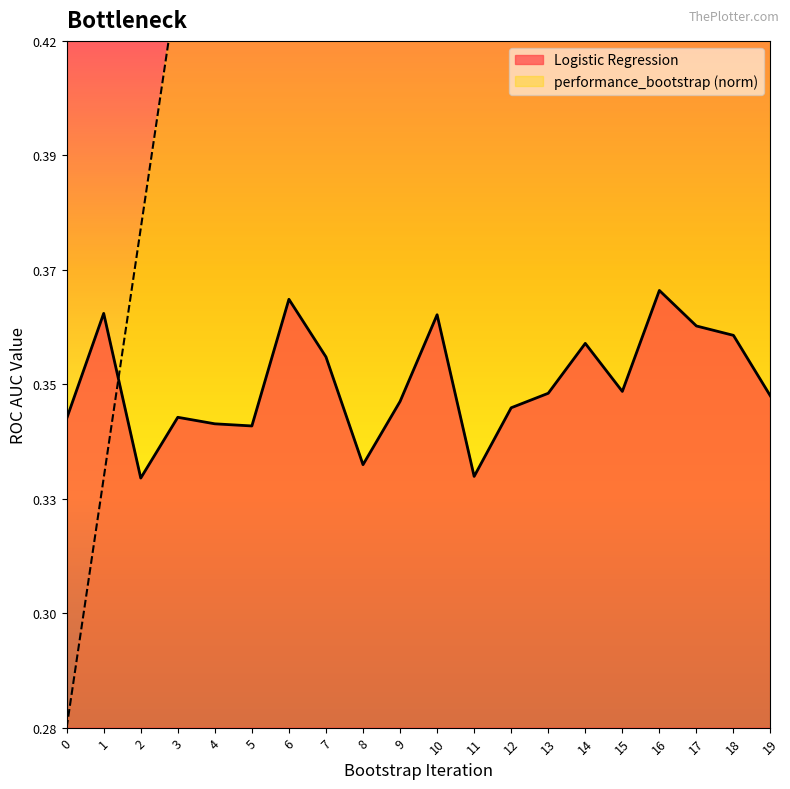

What is the sum of the Logistic Regression values at 8 and 18?

0.7